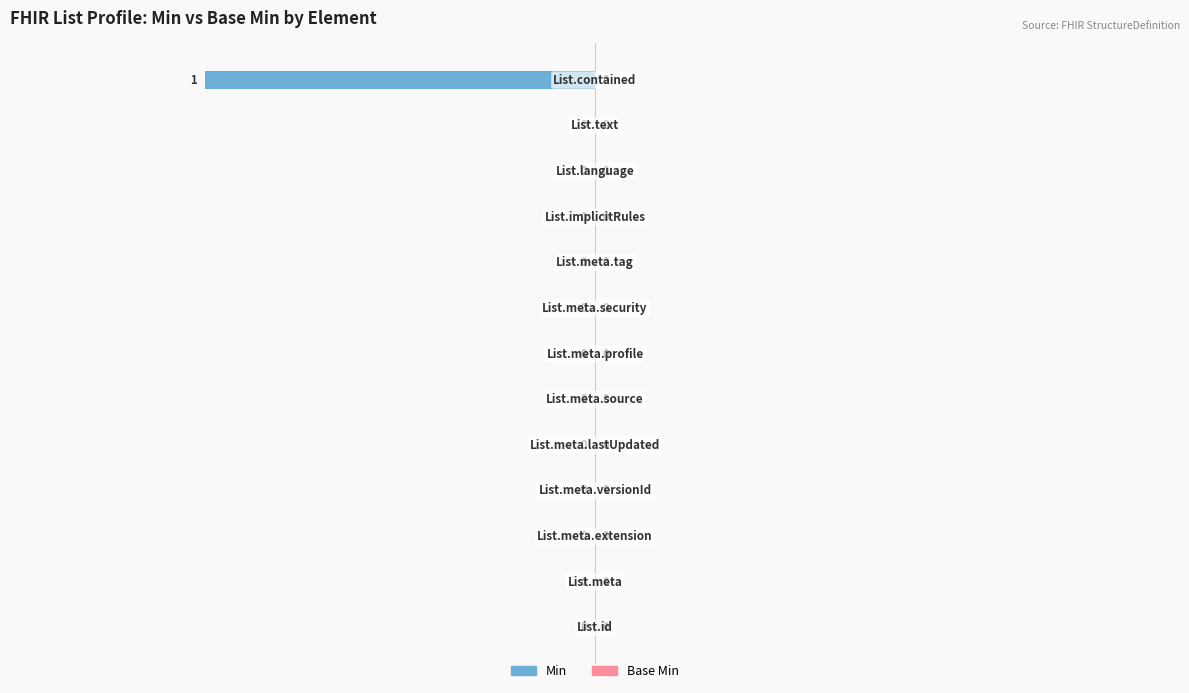

Are the bars horizontal?

Yes